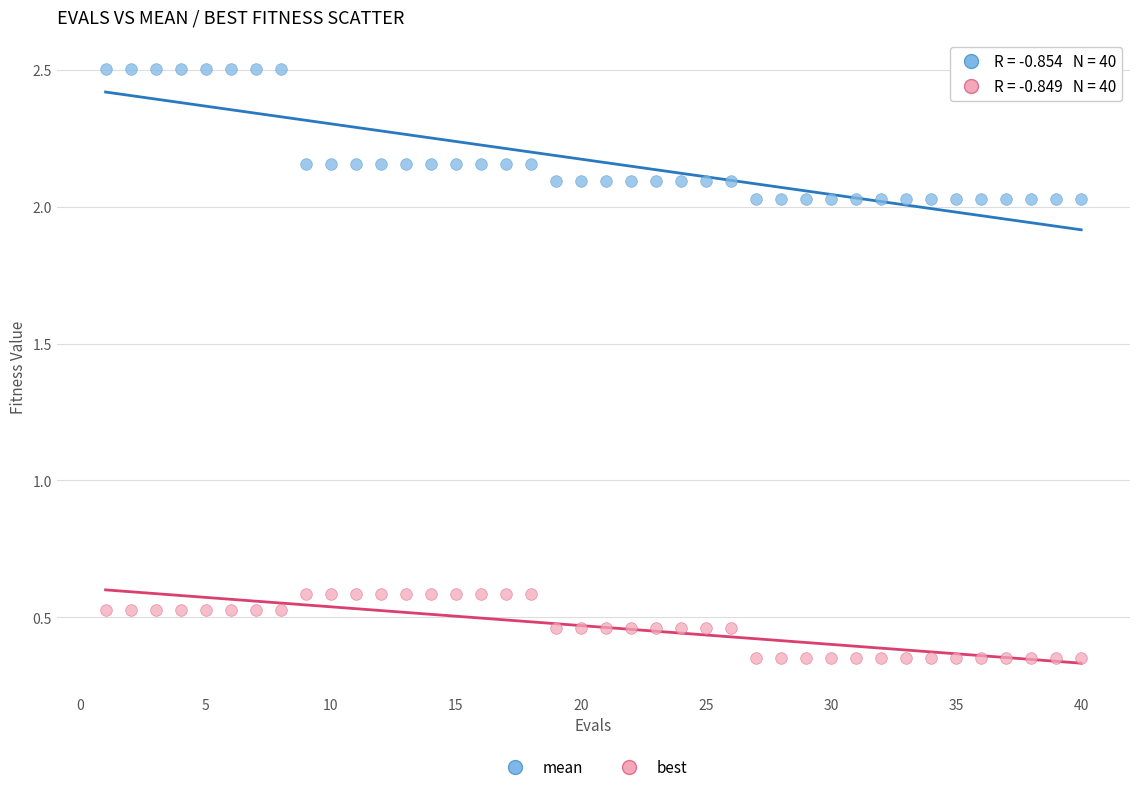

Which series has the widest spread of Y values?

mean